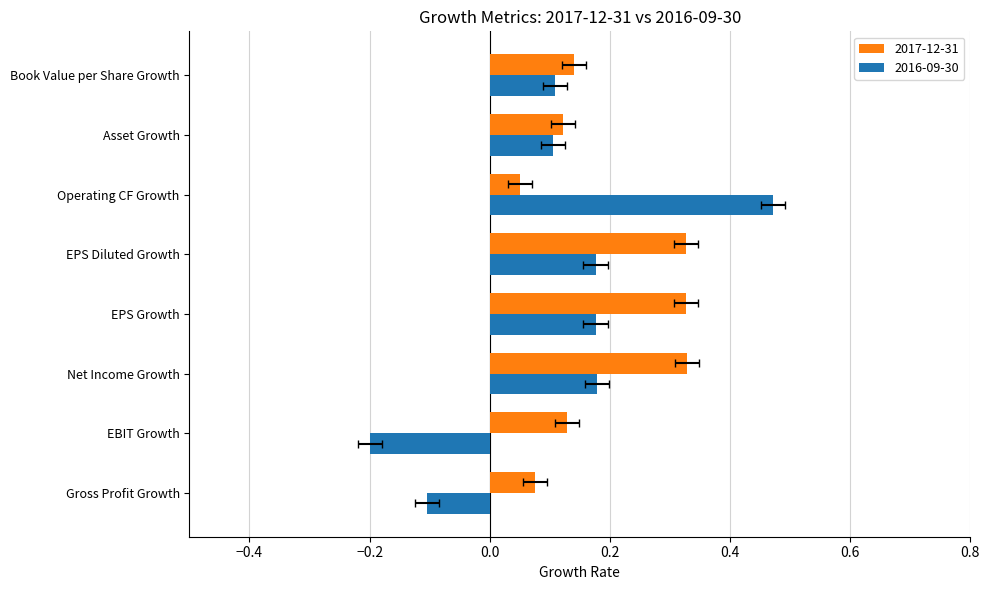

True or false: 2017-12-31 has a value of 0.1 at Asset Growth.

True